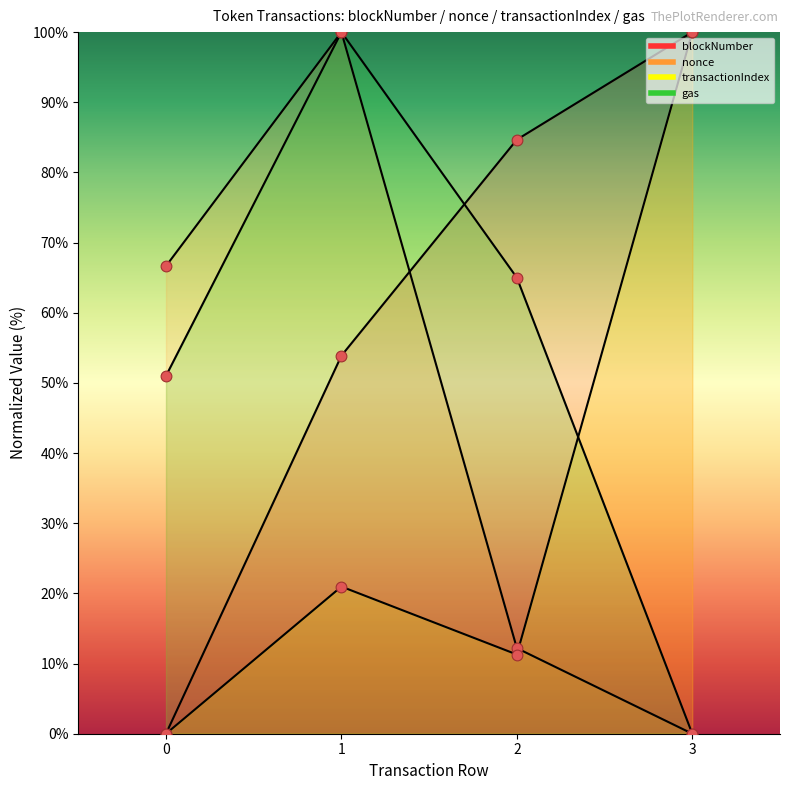

Which series reaches the minimum Y coordinate?

blockNumber